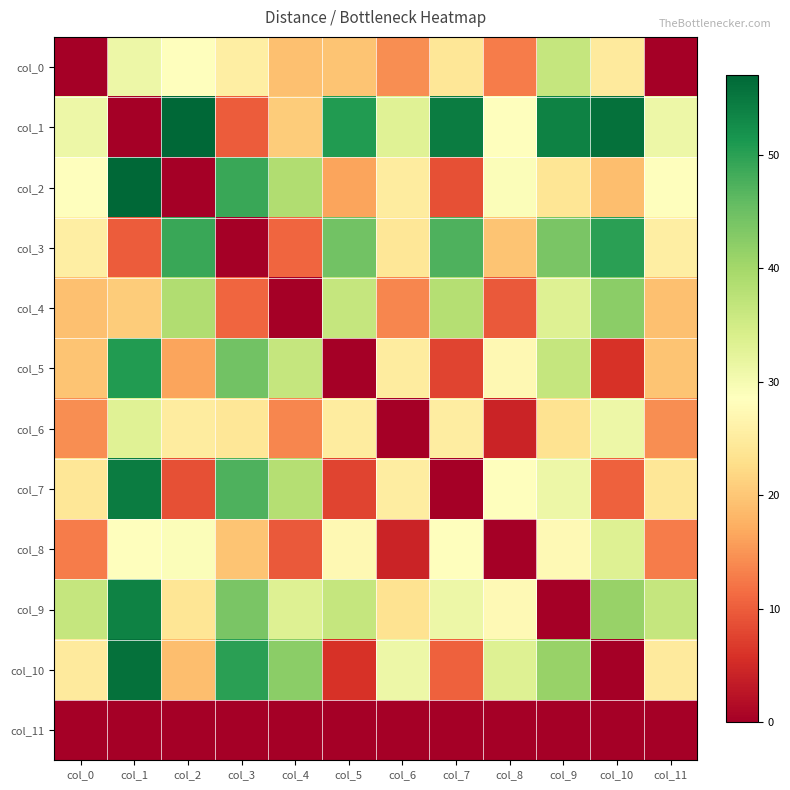

At col_0, list the series in order from largest to smallest.

col_9, col_1, col_2, col_3, col_10, col_7, col_5, col_4, col_6, col_8, col_0, col_11